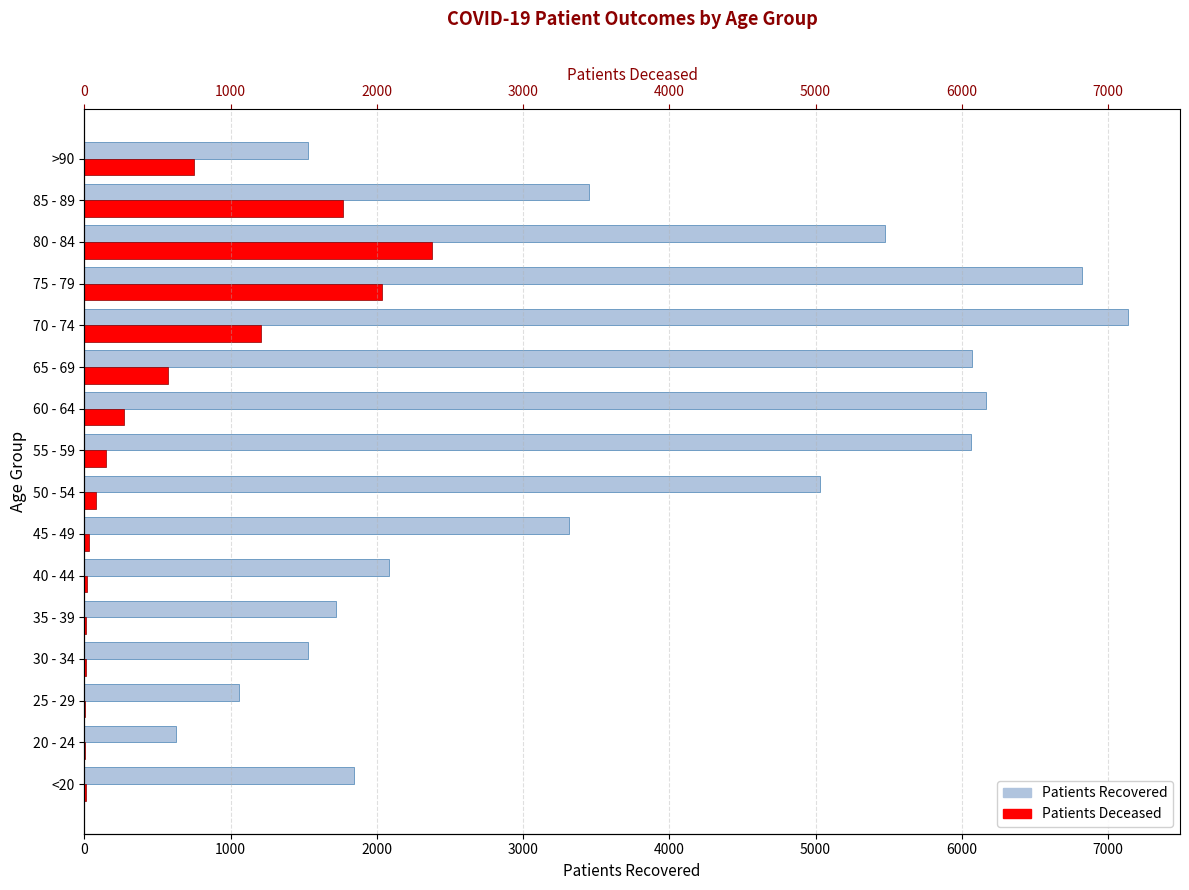

What is the greatest value displayed?

7135